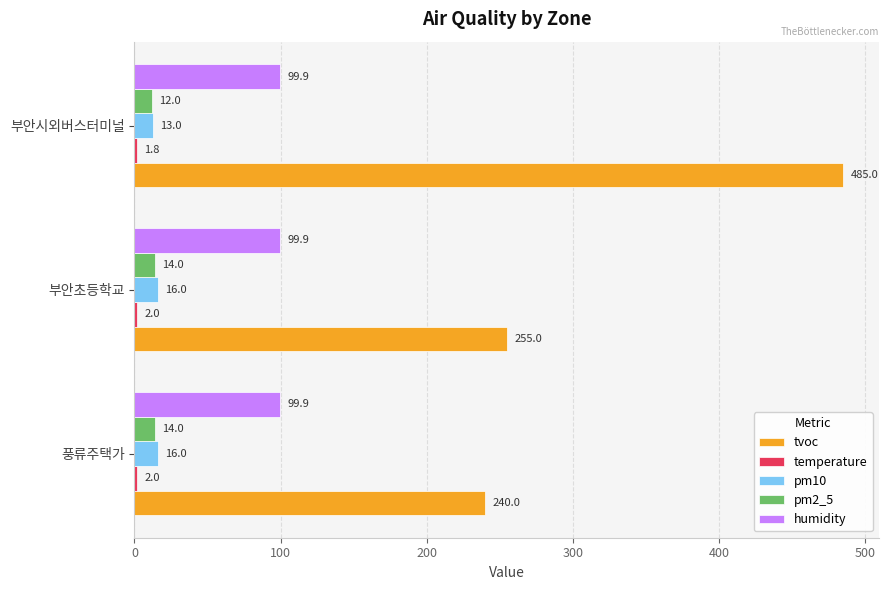

At which category is the sum across all series the highest?

부안시외버스터미널